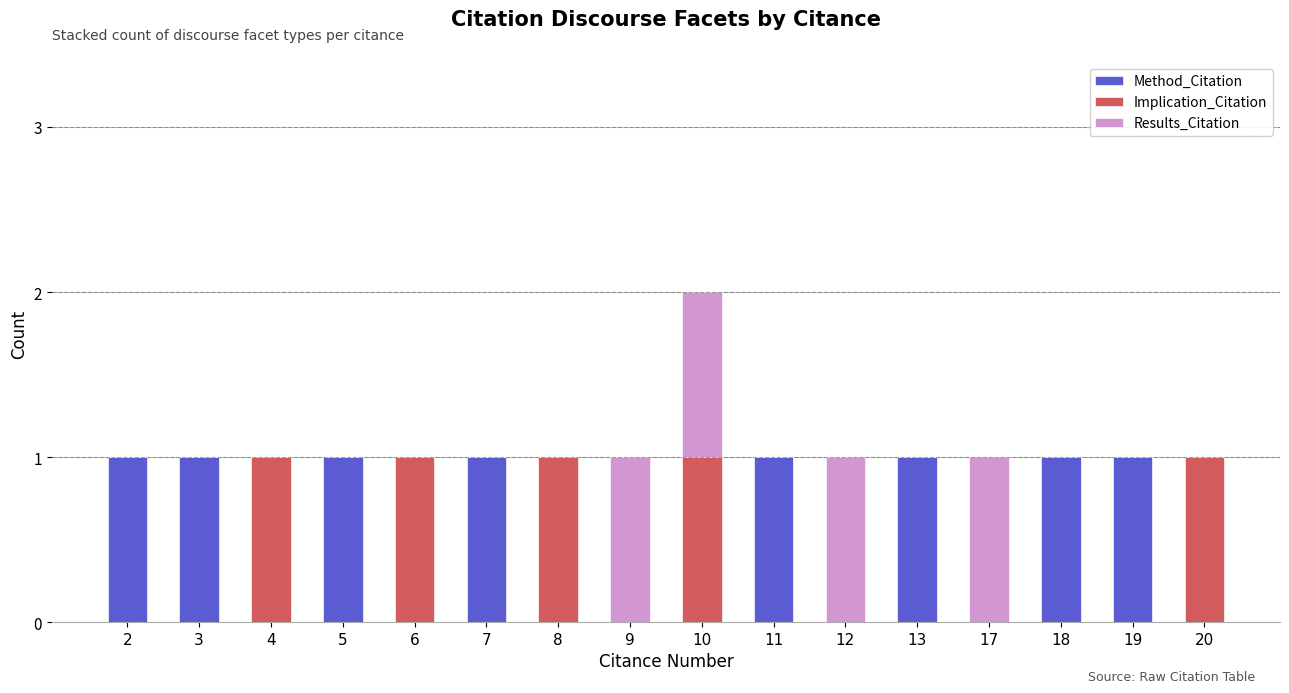

At which category is the sum across all series the highest?

10